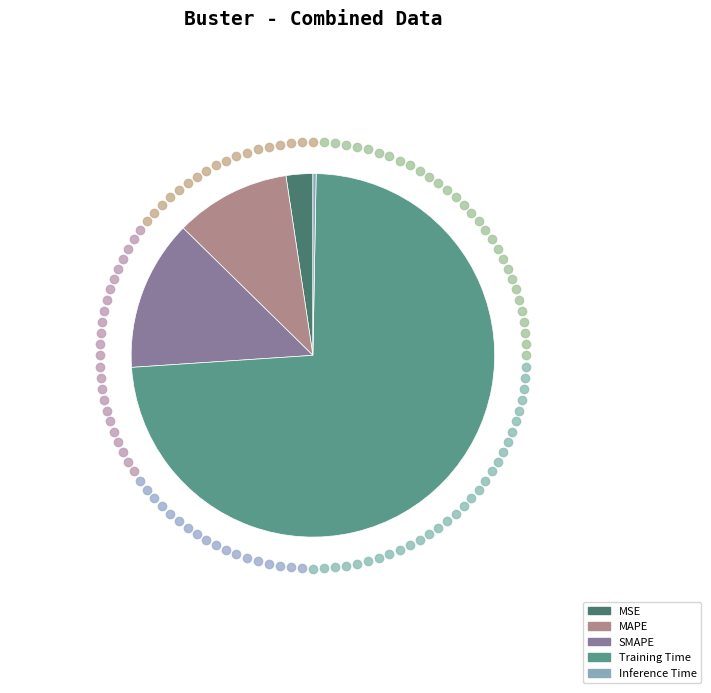

What is the ratio of the value at SMAPE to the value at Training Time?

0.2